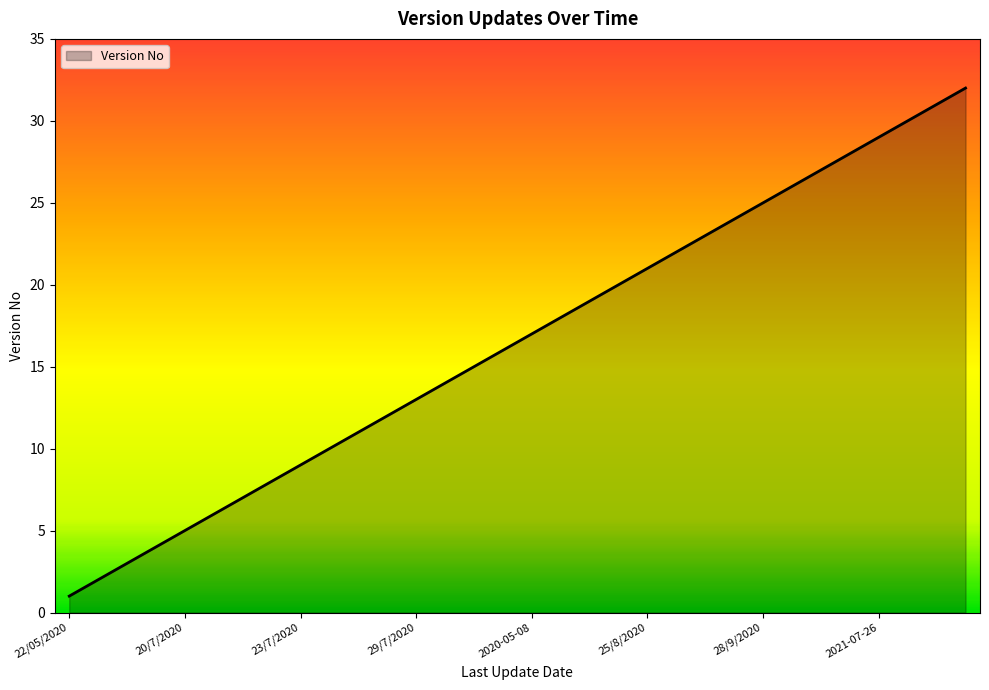

What is the greatest value displayed?

32